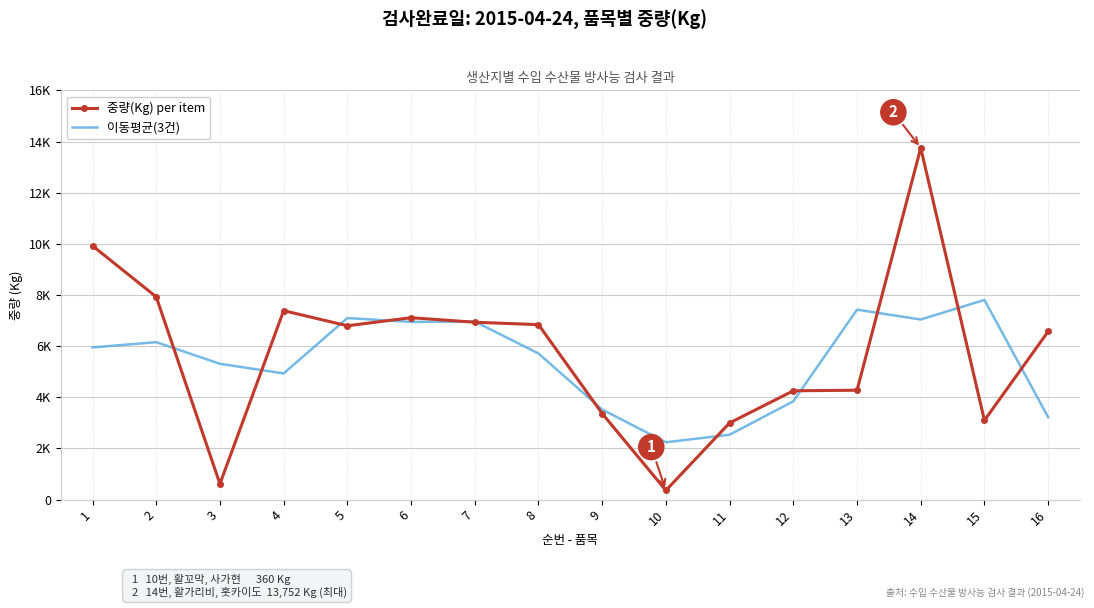

How many interior local peaks does the 이동평균(3건) series have?

5